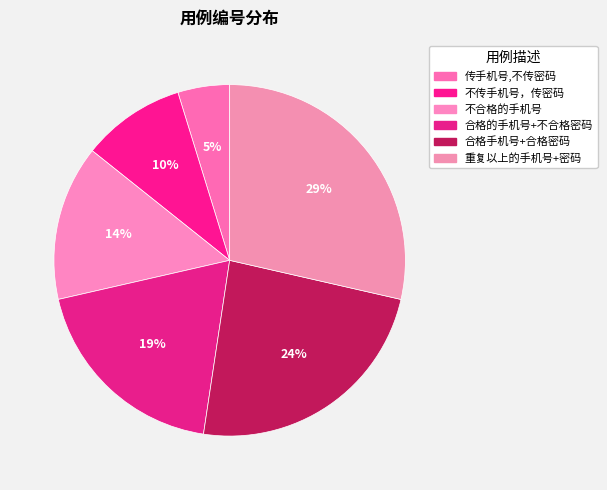

To the nearest percent, what portion does 传手机号,不传密码 represent?

5%